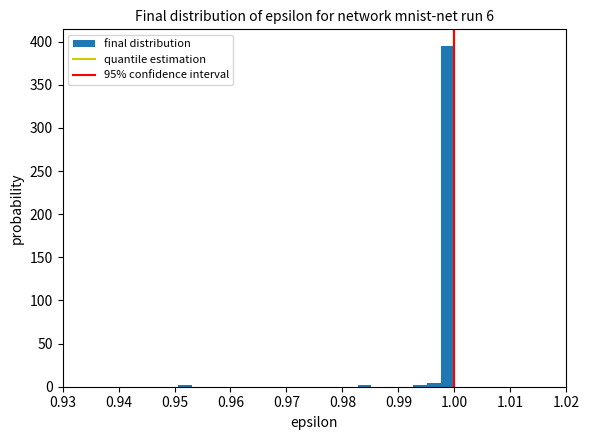

Around what value on the x-axis is the tallest bar? Give the approximate position of its centre, as read against the axis.

0.999